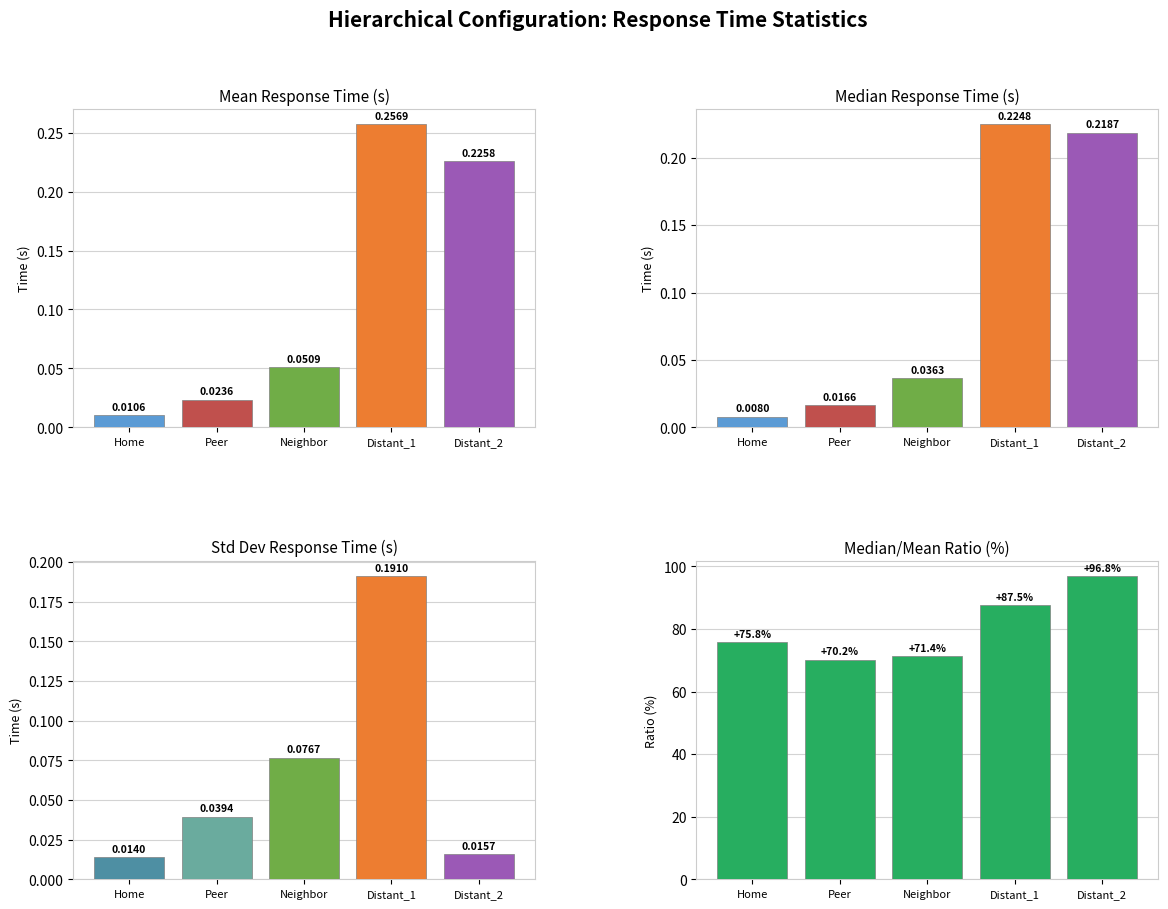

What value does the Median/Mean Ratio series have at Neighbor?

71.4